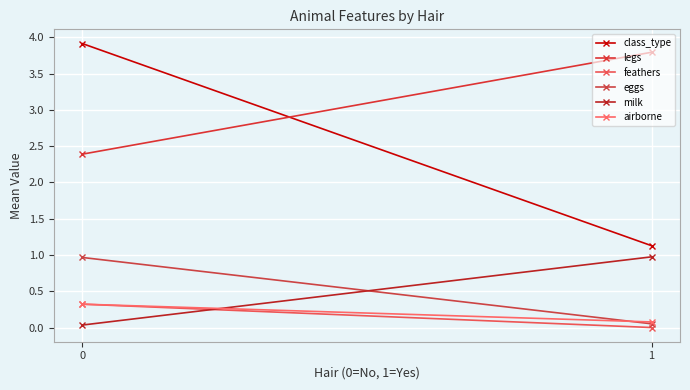

The value of milk at 1 is 1.4. True or false?

False